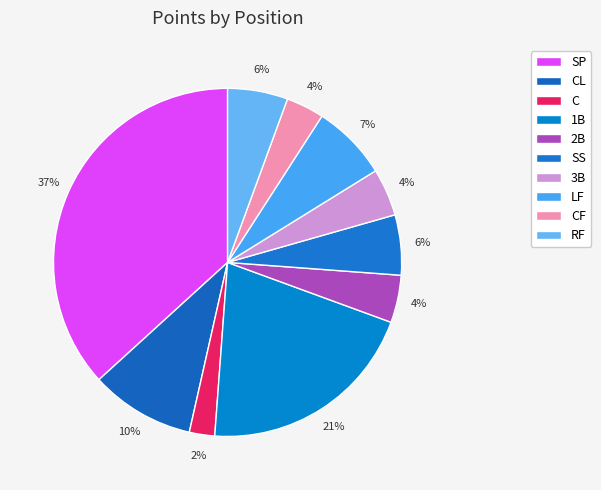

How many segments does this pie chart have?

10